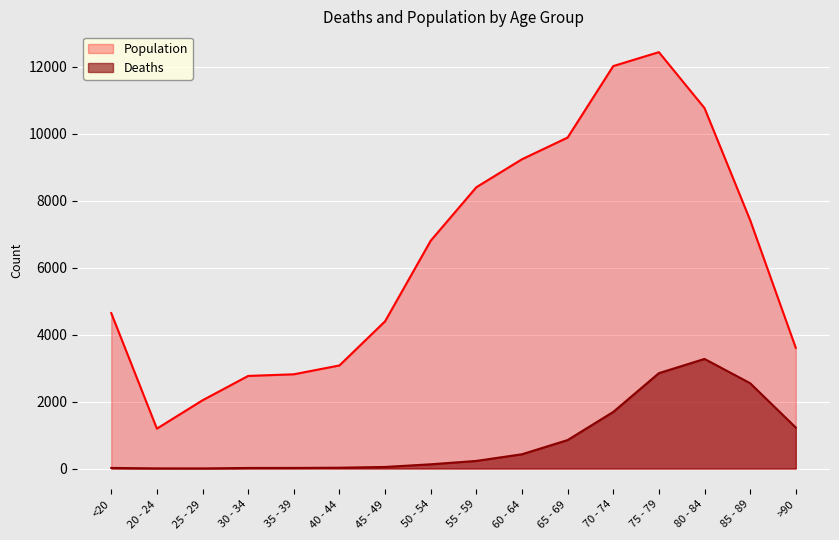

Which series has the widest spread of values?

Population